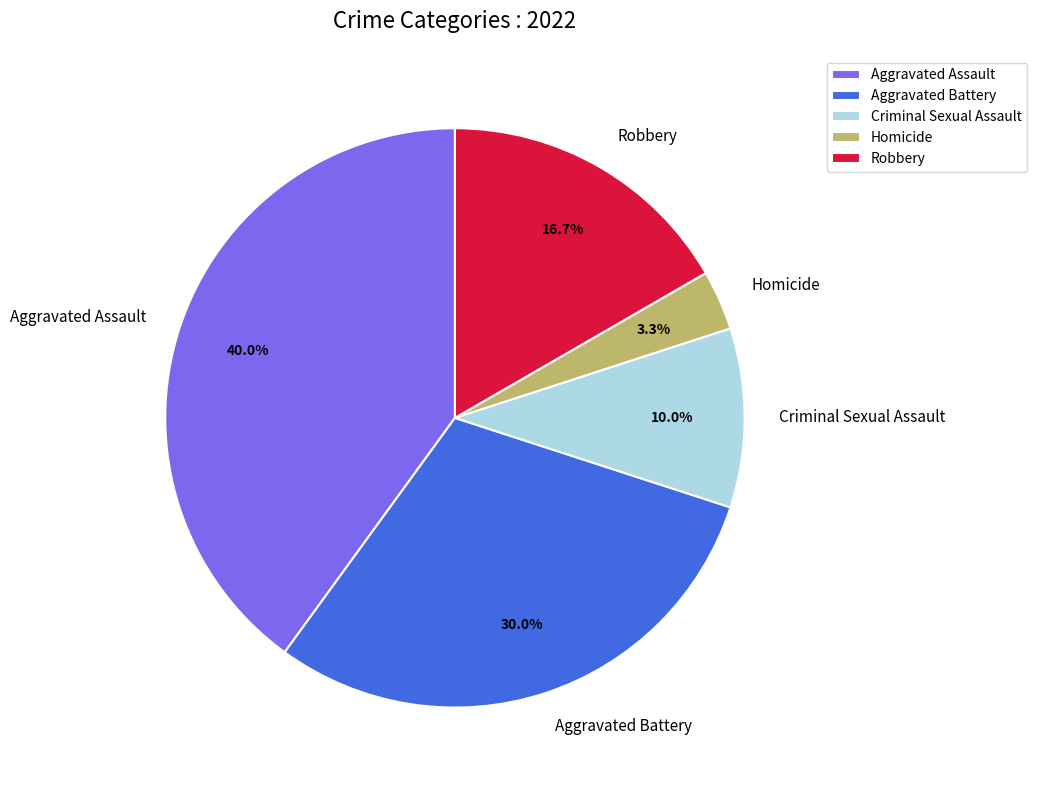

What portion of the pie excludes Aggravated Assault?

60.0%